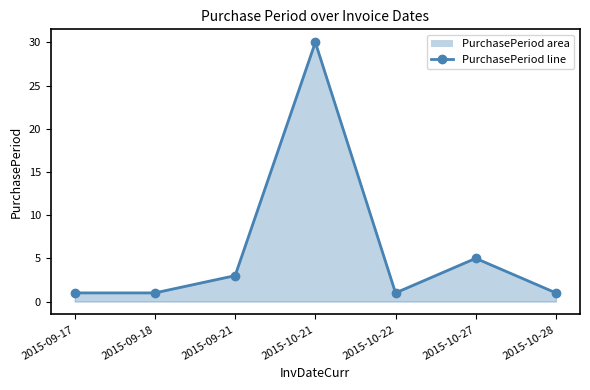

What is the change in value from 2015-10-21 to 2015-10-27?

-25